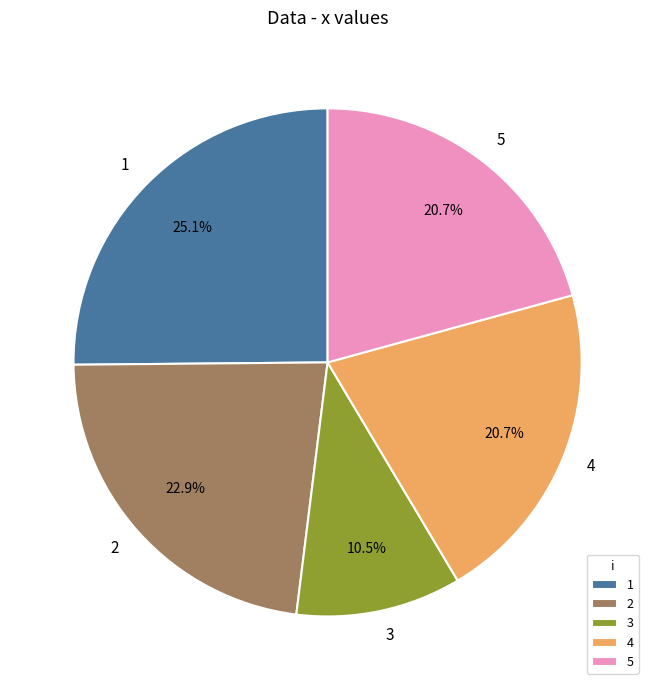

What is the ratio of the value at 2 to the value at 3?

2.2